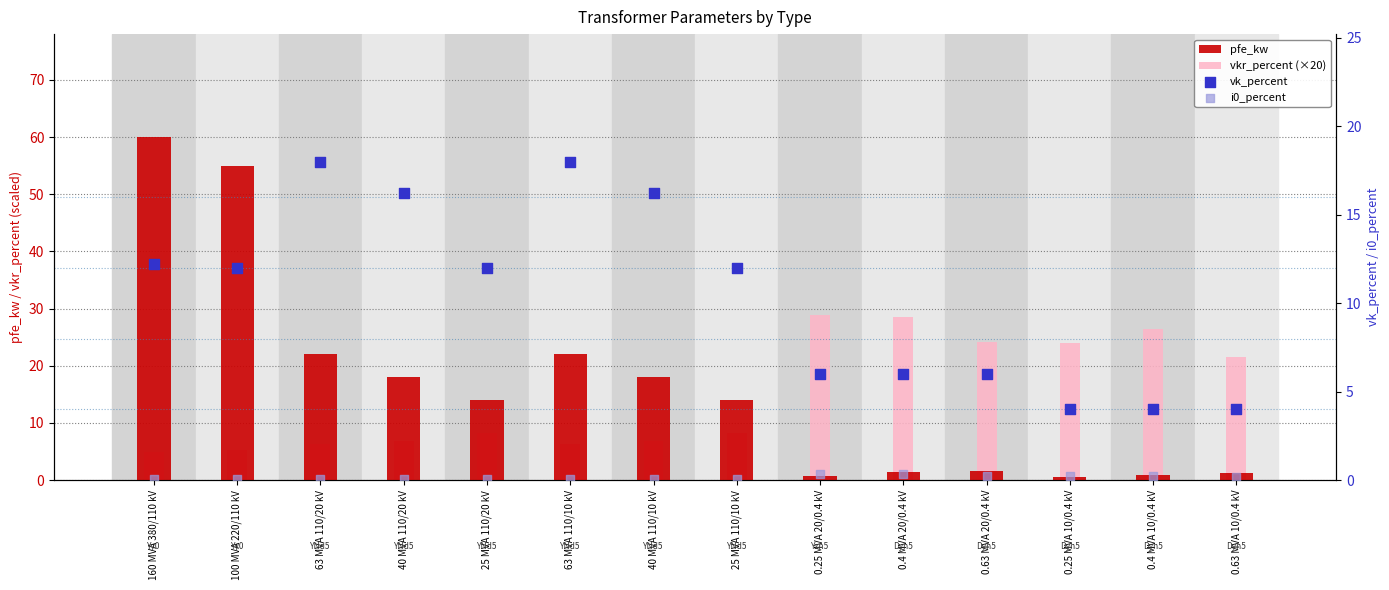

Which series contains the lowest Y value?

i0_percent